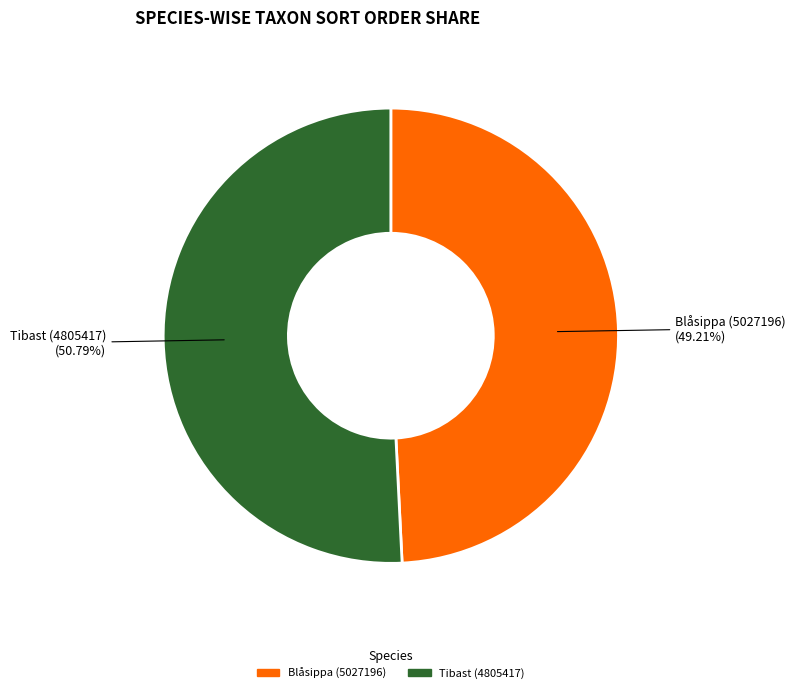

Rank the categories by value from lowest to highest.

Blåsippa (5027196), Tibast (4805417)